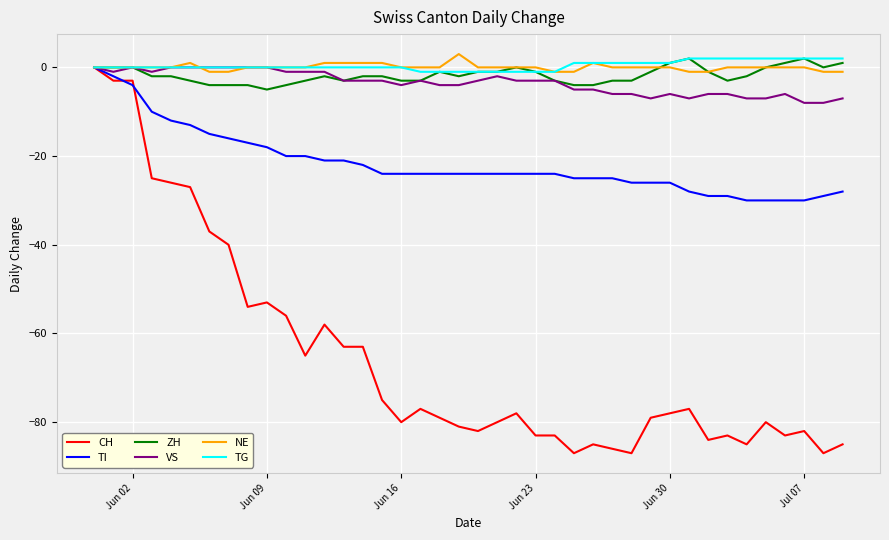

What is the smallest value displayed?

-87